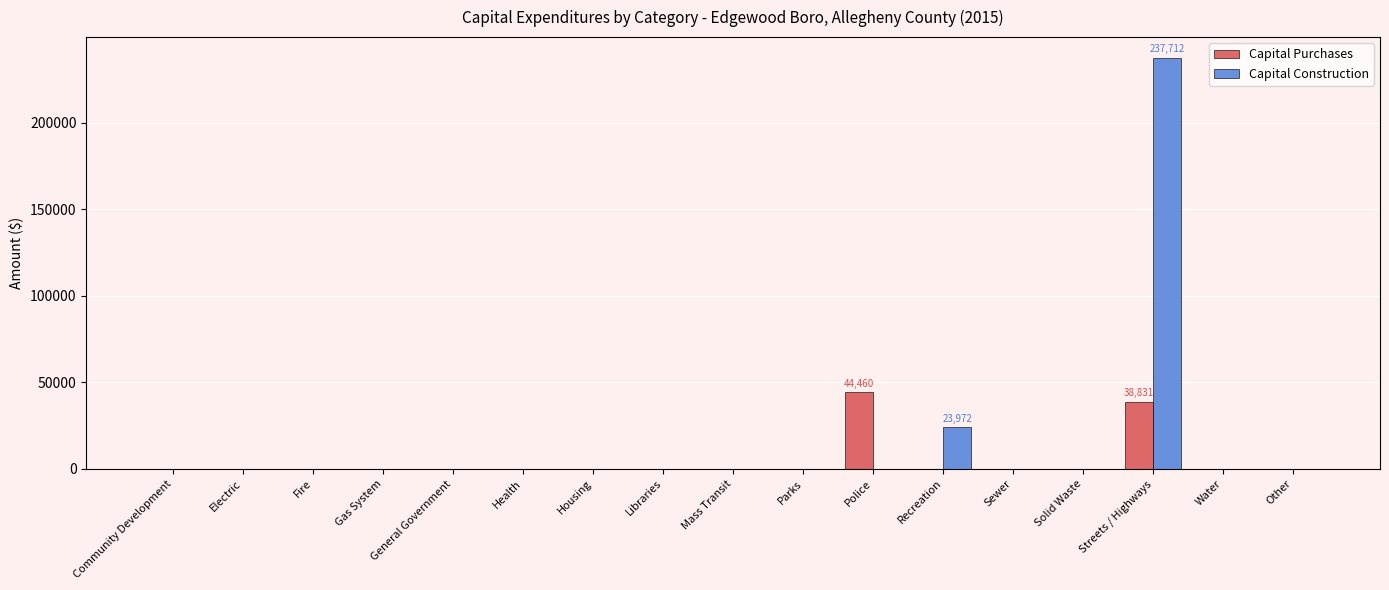

Where is Capital Construction nearest to the value 118856?

Recreation